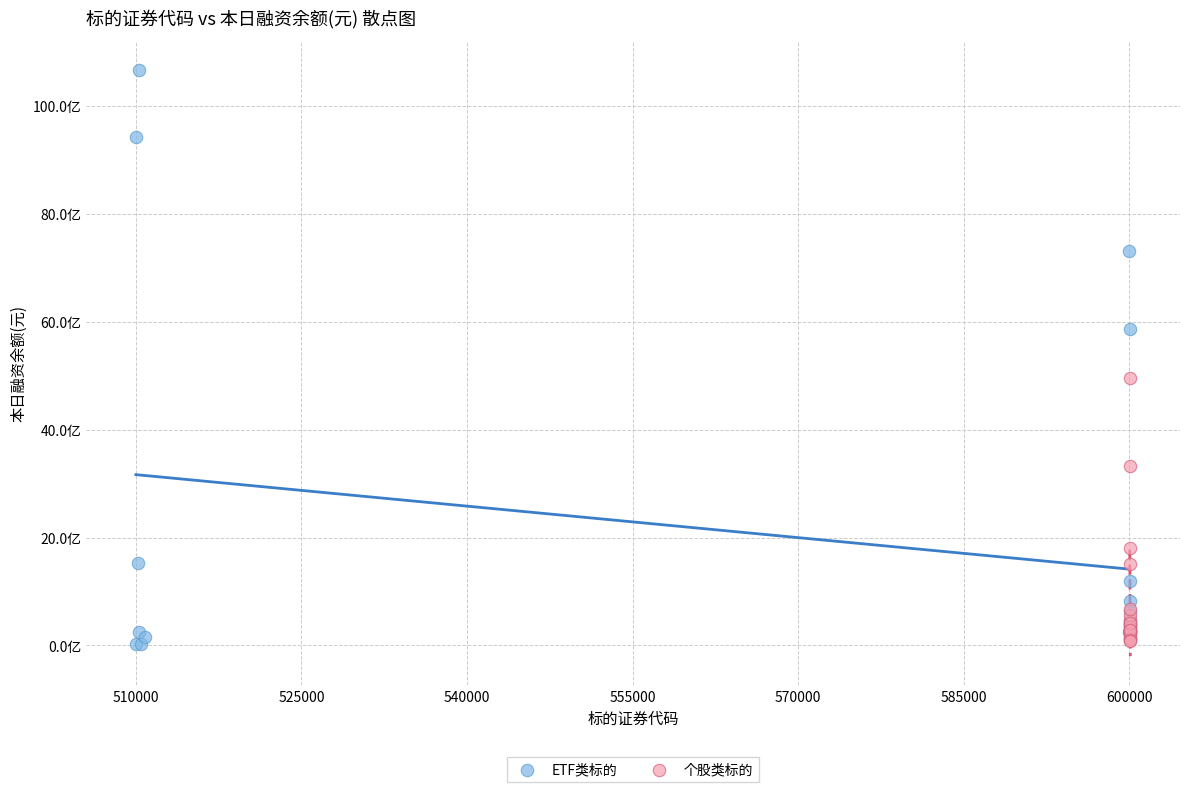

What are all the series names shown in the legend?

ETF类标的, 个股类标的